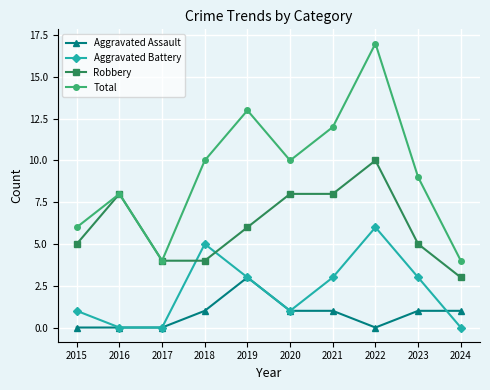

Which series has the largest range (max minus min)?

Total